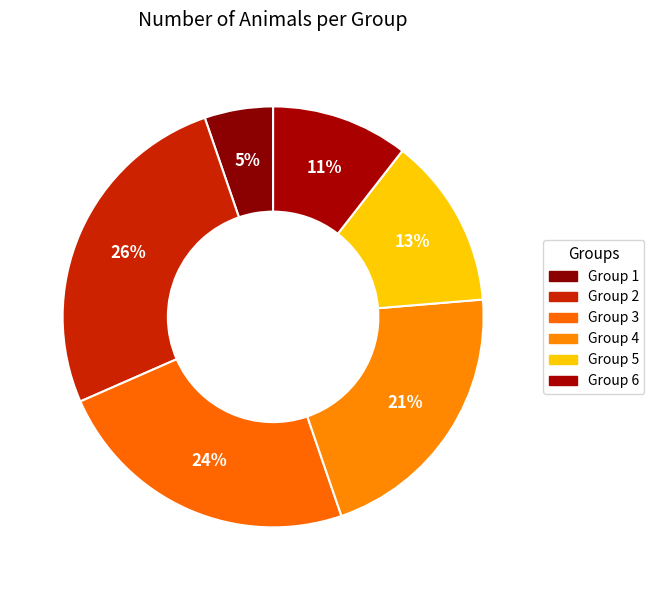

Which slice is the smallest?

Group 1